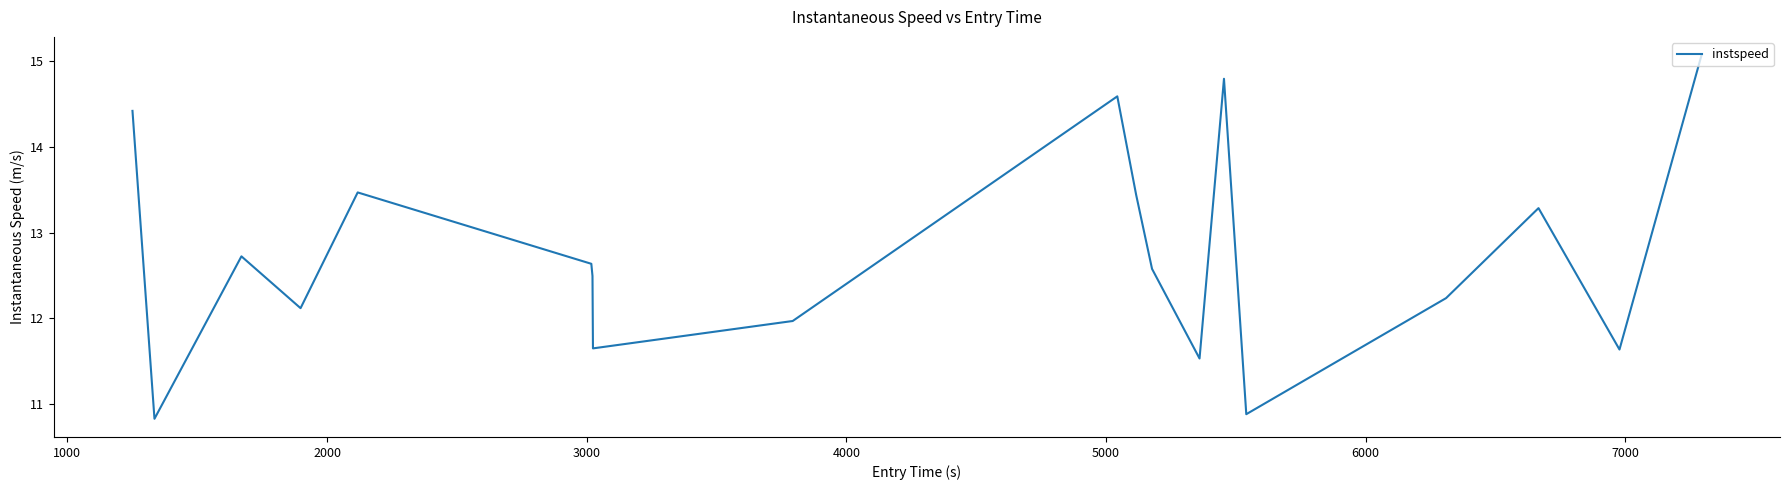

What is the greatest value displayed?

15.1